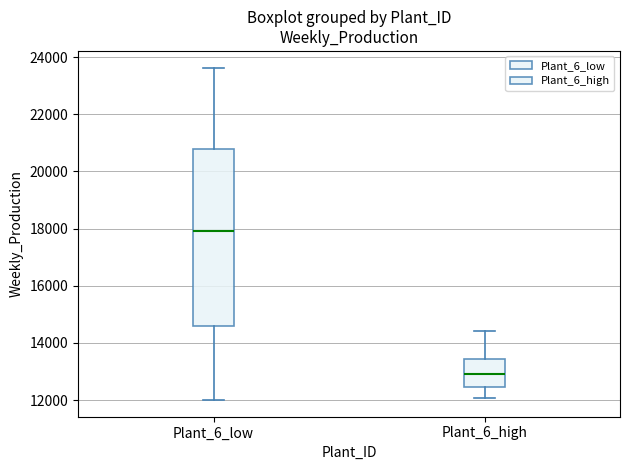

Reading left to right, transcribe this box plot: for each box, give where its median line is, the range the box spans, and where its two whiskers end, as read against the y-axis. The values are not printed on the chart, so give them approximately, as read against the axis.

Plant_6_low: median 18000, box 14600 to 20800, whiskers 12000 to 23600
Plant_6_high: median 13000, box 12400 to 13400, whiskers 12000 to 14400